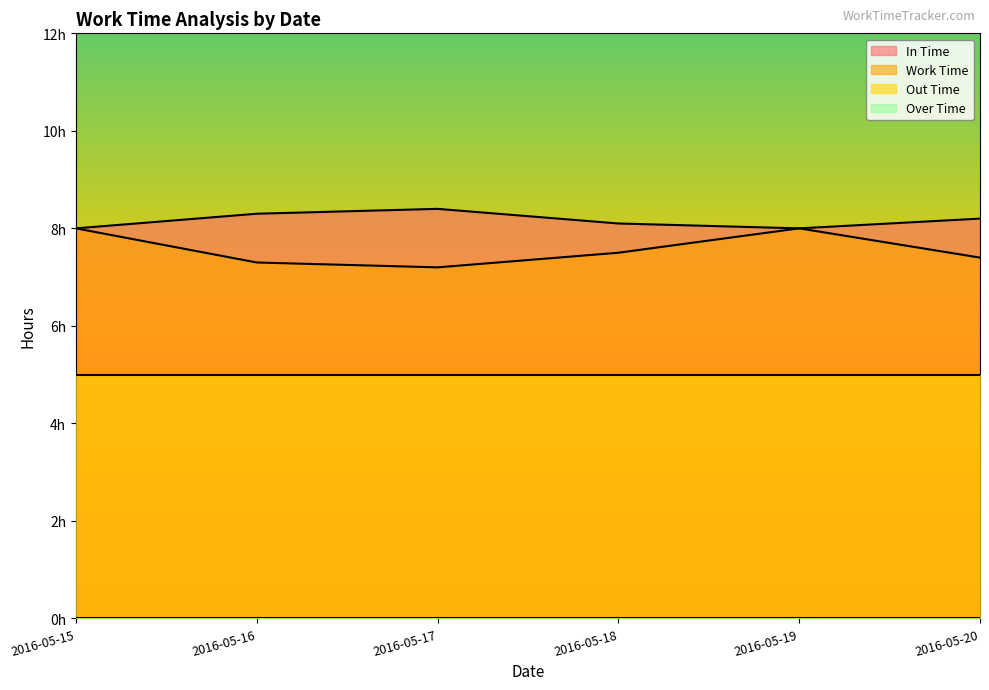

True or false: Work Time and In Time cross at least once.

False